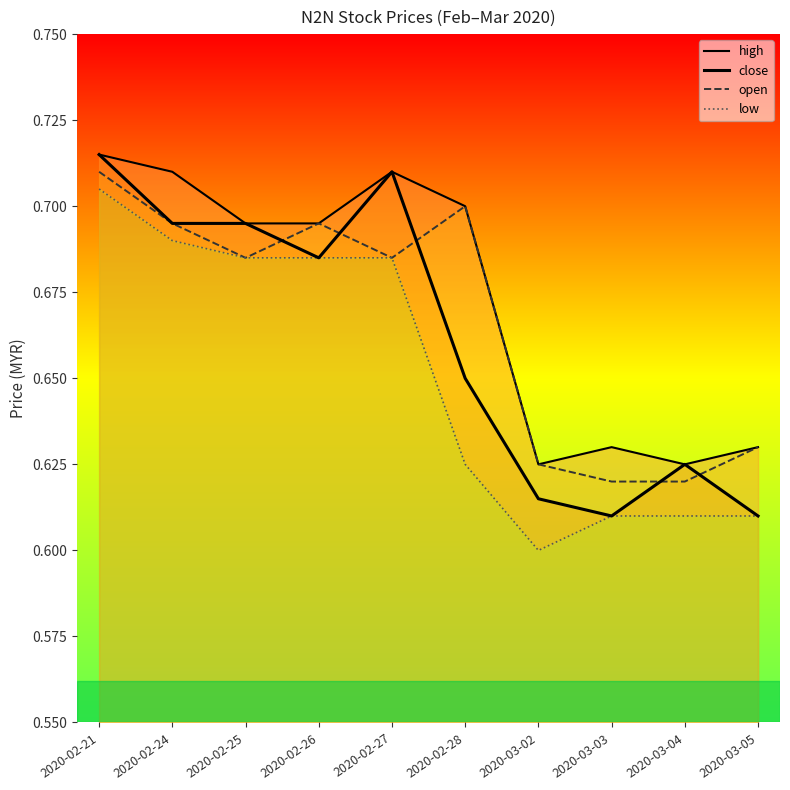

Rank the series by their maximum value, from highest to lowest.

high, close, open, low